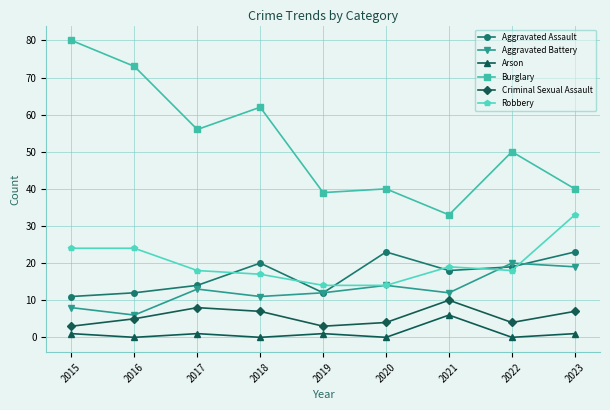

At how many categories does at least one series exceed 20?

9